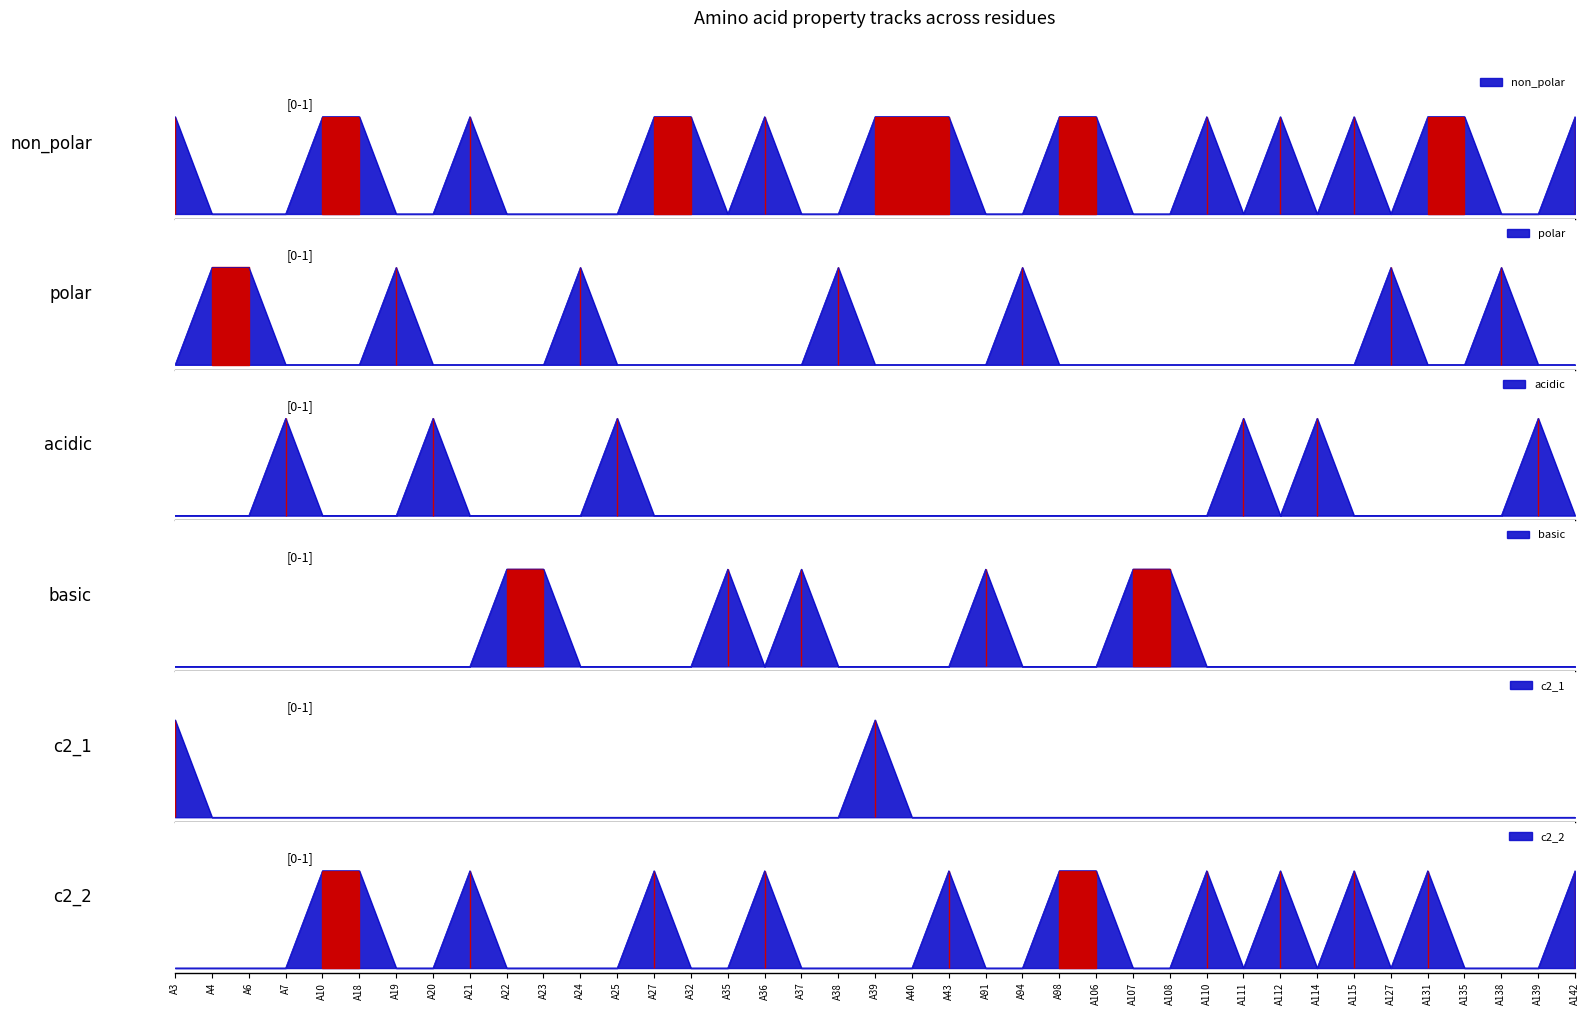

What is the difference between the second highest and second lowest values in the acidic series?

1